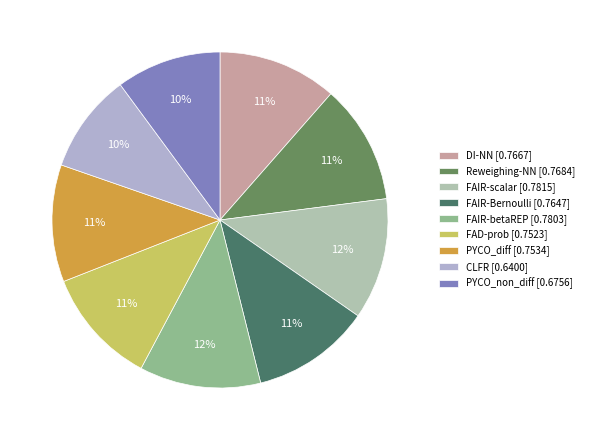

Combined, what portion of the pie is FAIR-betaREP and PYCO_non_diff?

21.8%